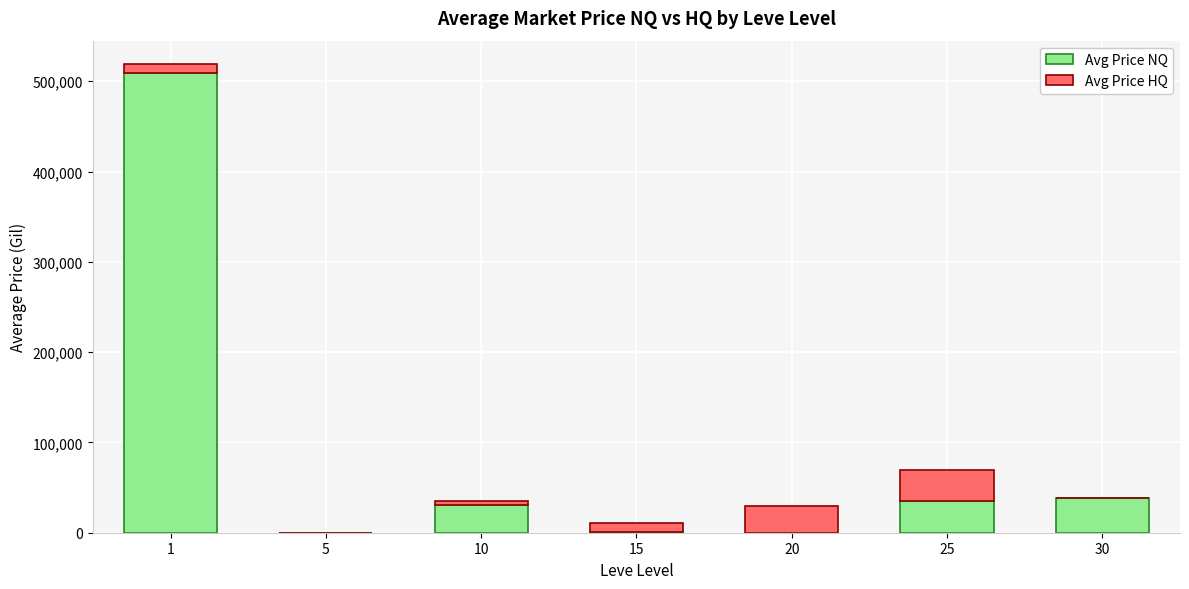

What is the maximum value for Avg Price NQ?

509022.7